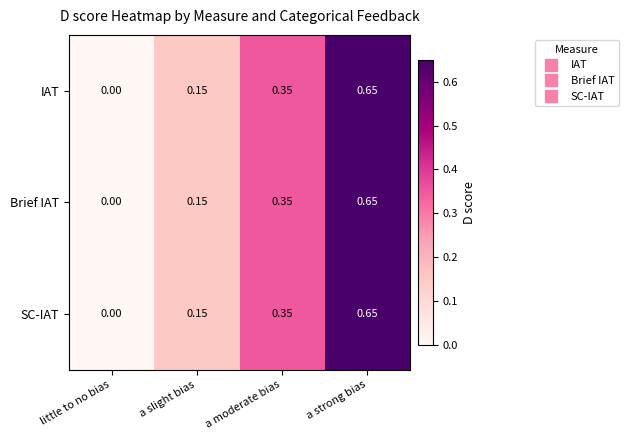

Which category has the highest value in the SC-IAT series?

a strong bias